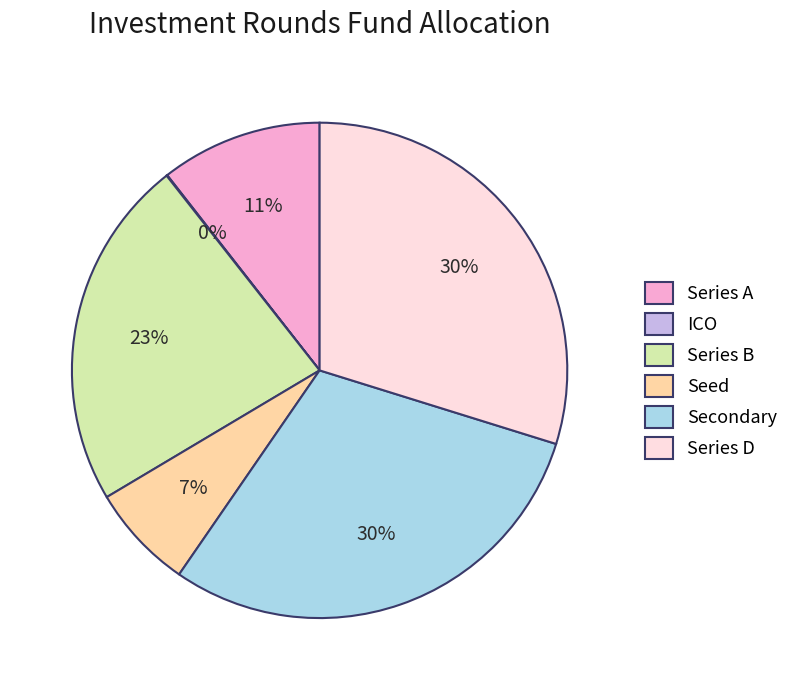

To the nearest percent, what is the average slice percentage?

17%